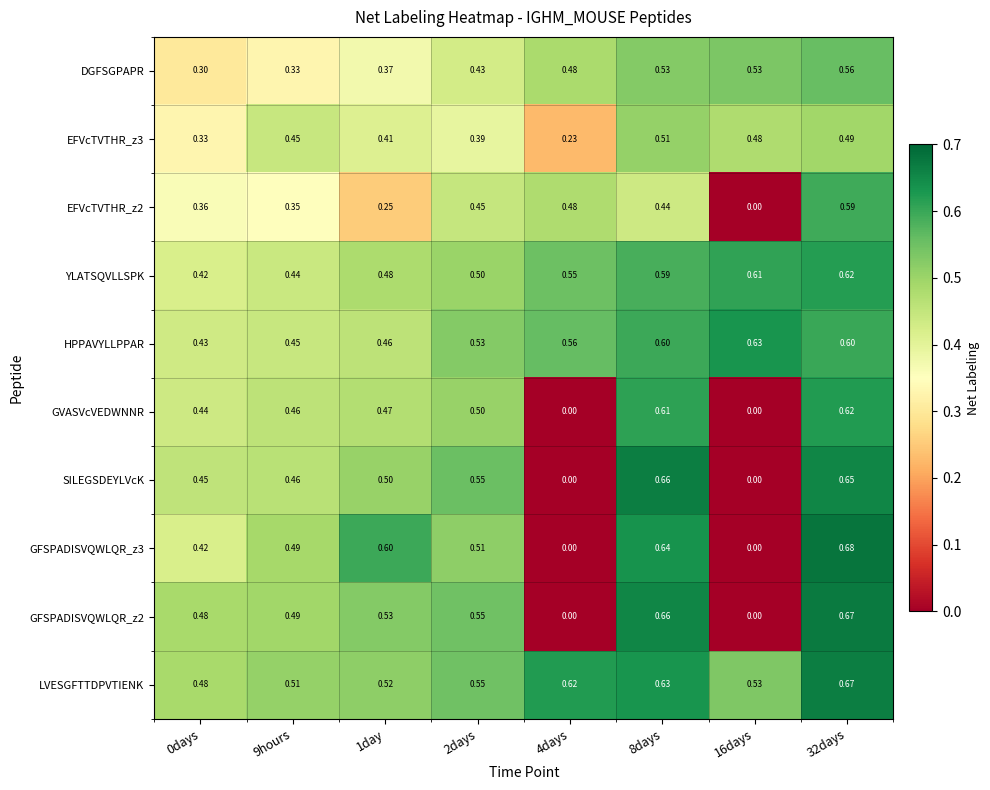

Is the value of GFSPADISVQWLQR_z3 at 2days greater than the value of GVASVcVEDWNNR at 32days?

No